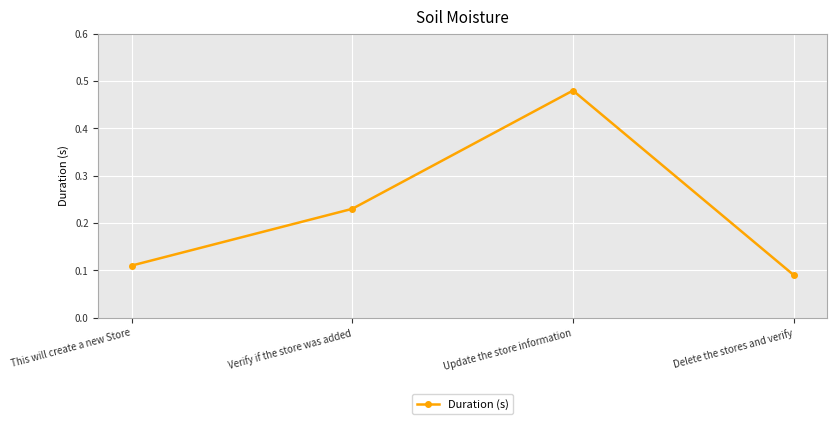

What is the sum of all values?

0.9